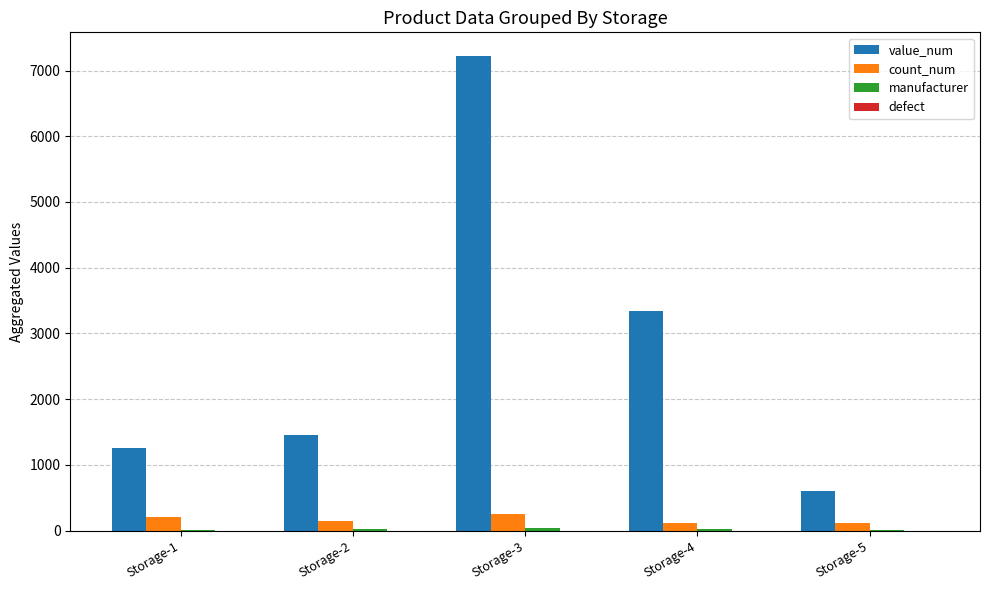

Which series changed the most between Storage-3 and Storage-5?

value_num